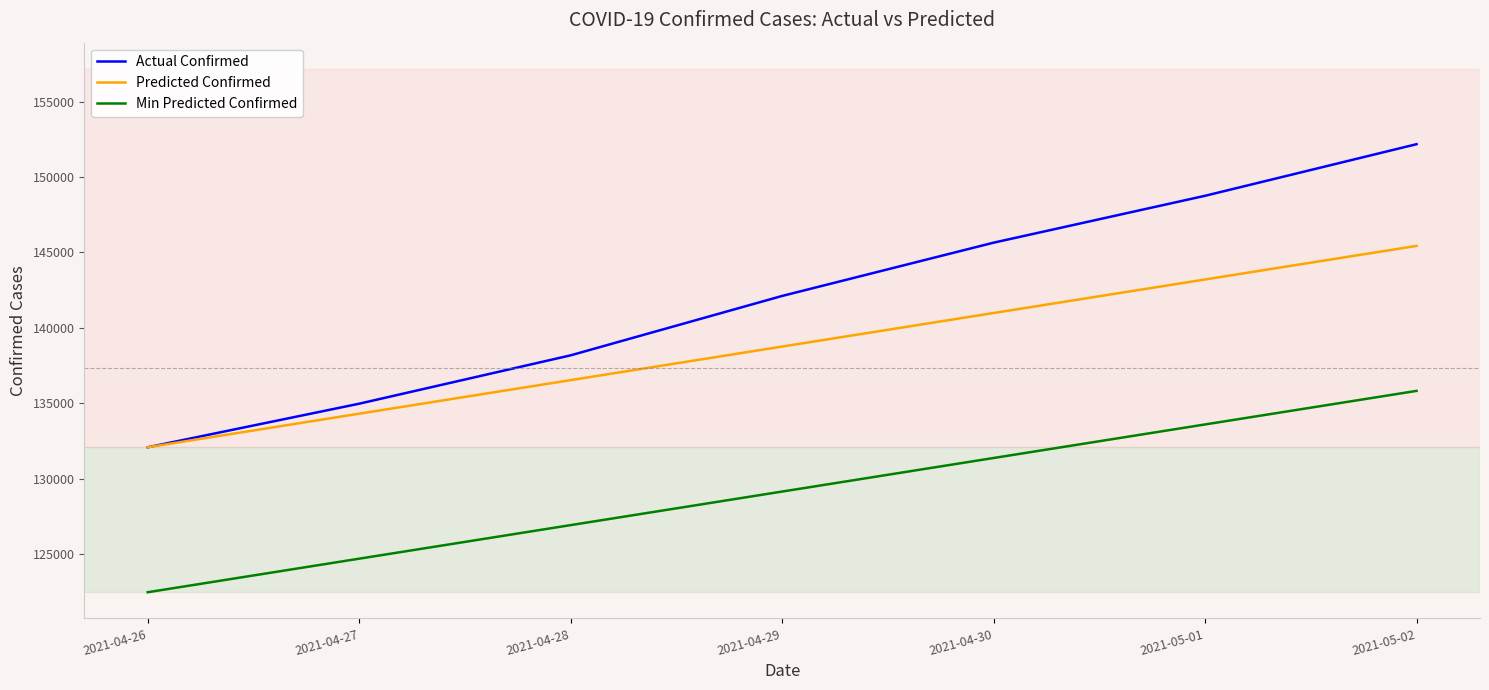

What is the total value across all series at 2021-05-01?

425561